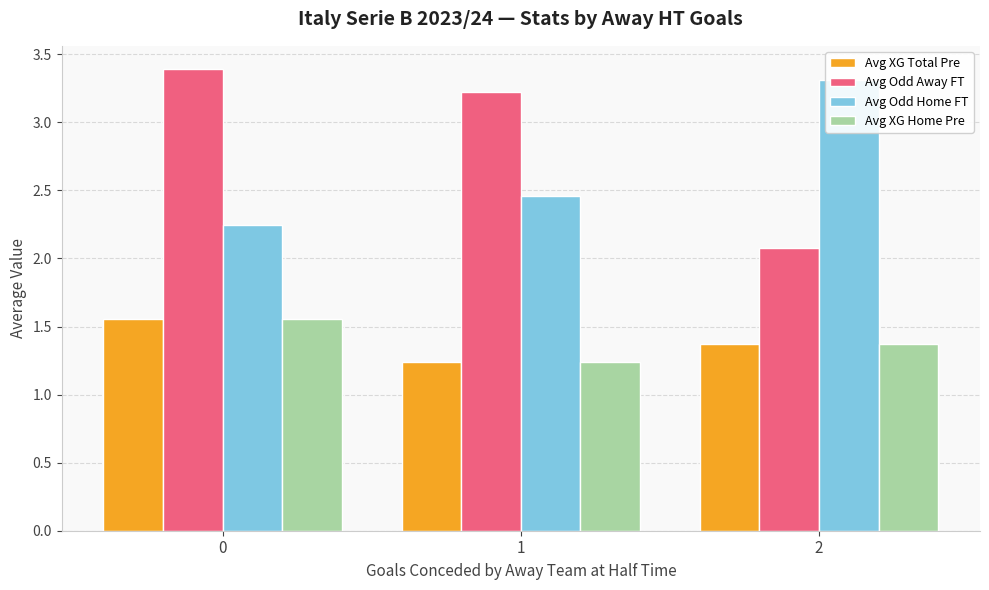

The value of Avg XG Home Pre at 1 is 1.2. True or false?

True